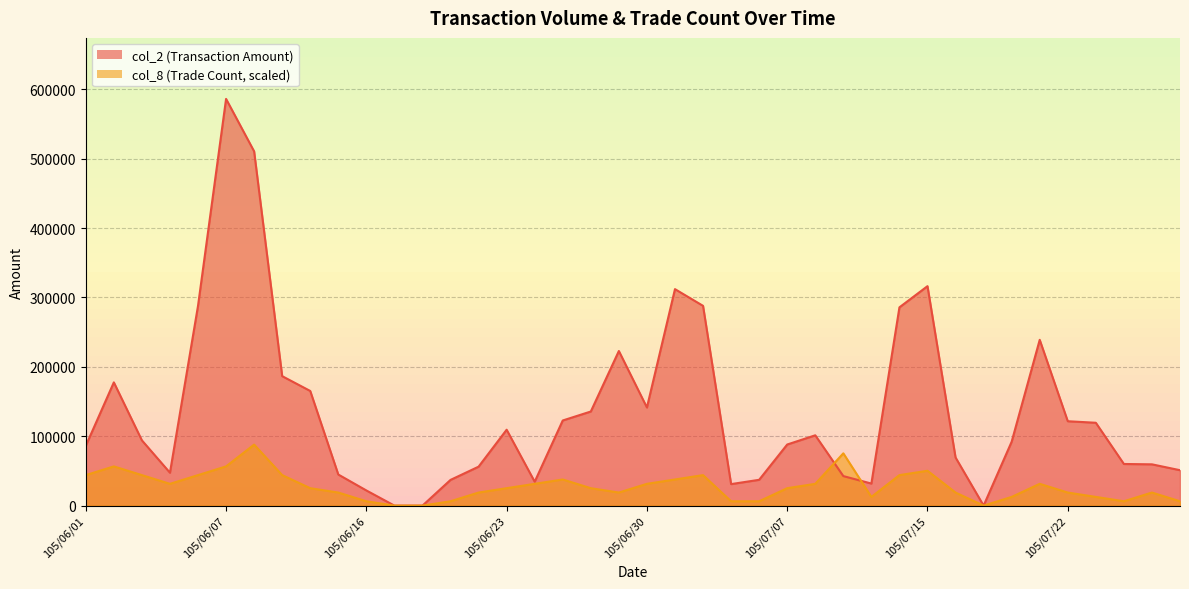

What is the total value across all series at 105/06/04?

78800.4